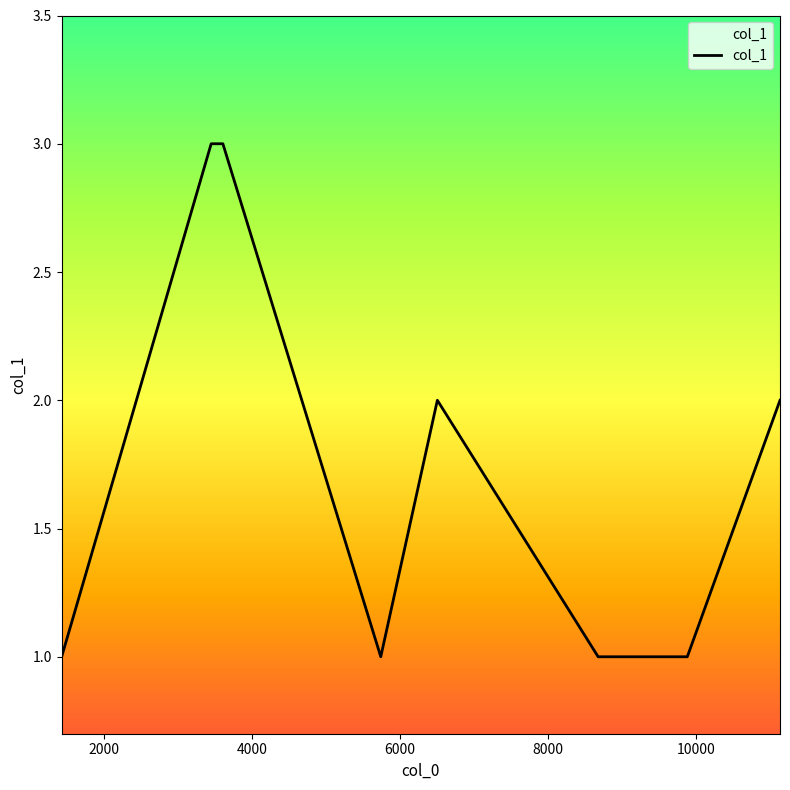

How many values are between 1 and 2?

7